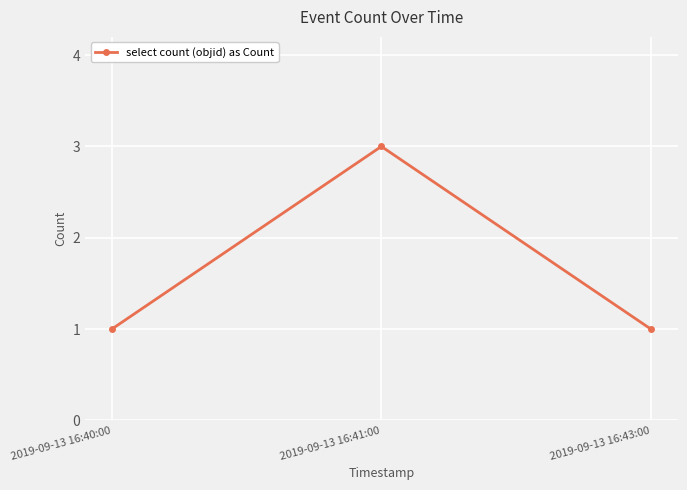

What is the sum of all values?

5